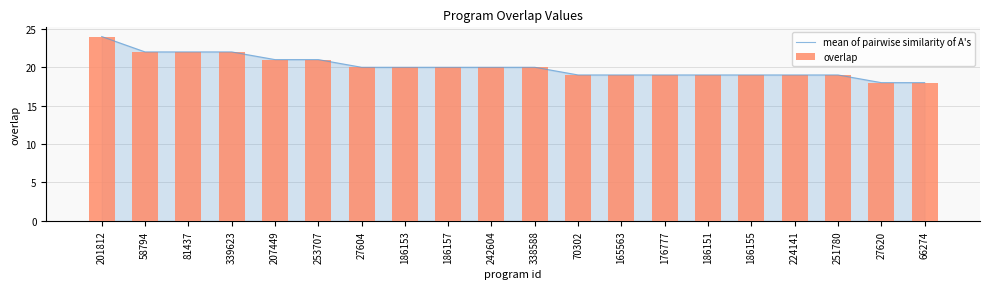

What is the approximate value of overlap at 251780?

19